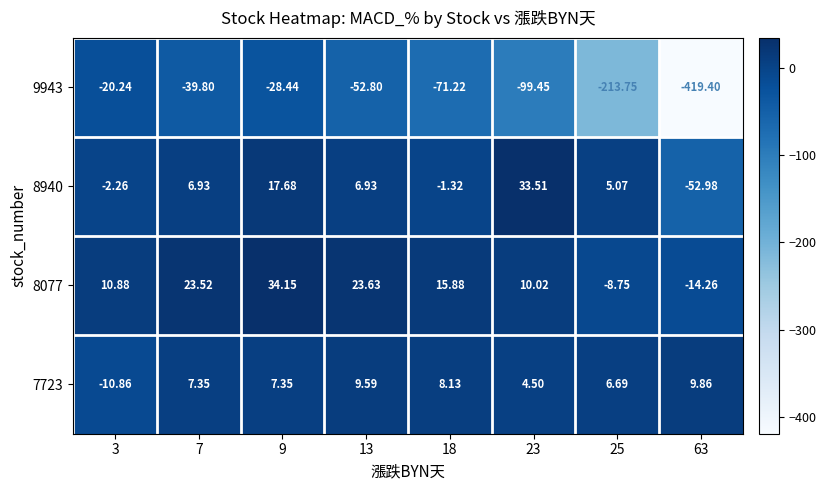

Reading left to right, what are all the values shown in this chart?

9943: 3=-20.2	7=-39.8	9=-28.4	13=-52.8	18=-71.2	23=-99.5	25=-213.8	63=-419.4
8940: 3=-2.3	7=6.9	9=17.7	13=6.9	18=-1.3	23=33.5	25=5.1	63=-53.0
8077: 3=10.9	7=23.5	9=34.1	13=23.6	18=15.9	23=10.0	25=-8.8	63=-14.3
7723: 3=-10.9	7=7.3	9=7.3	13=9.6	18=8.1	23=4.5	25=6.7	63=9.9